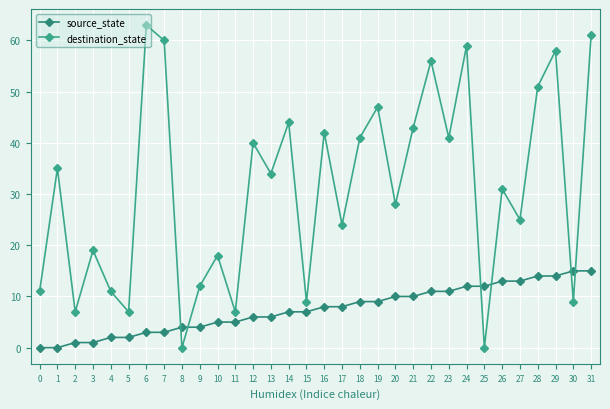

What is the sum of the destination_state values at 26 and 23?

72